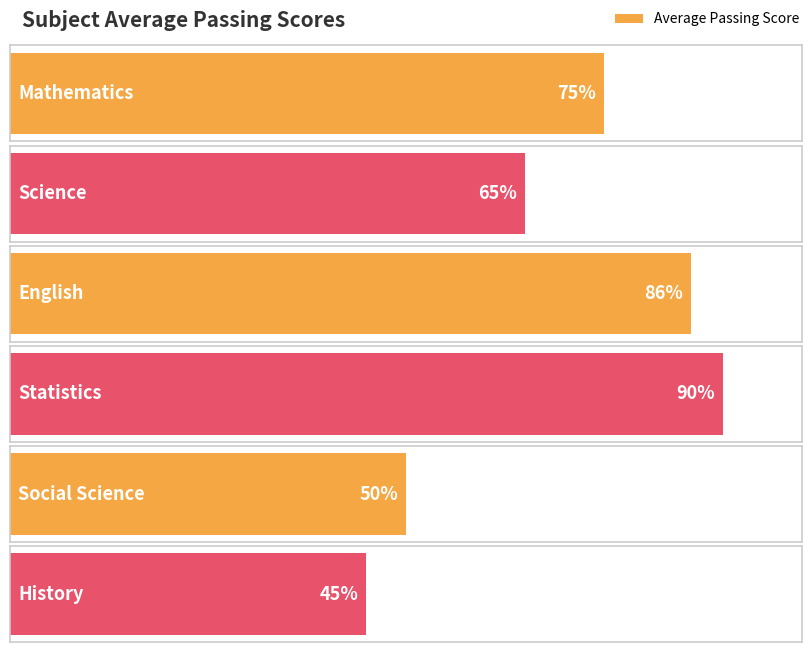

Reading left to right, extract all data points from this chart.

75	65	86	90	50	45